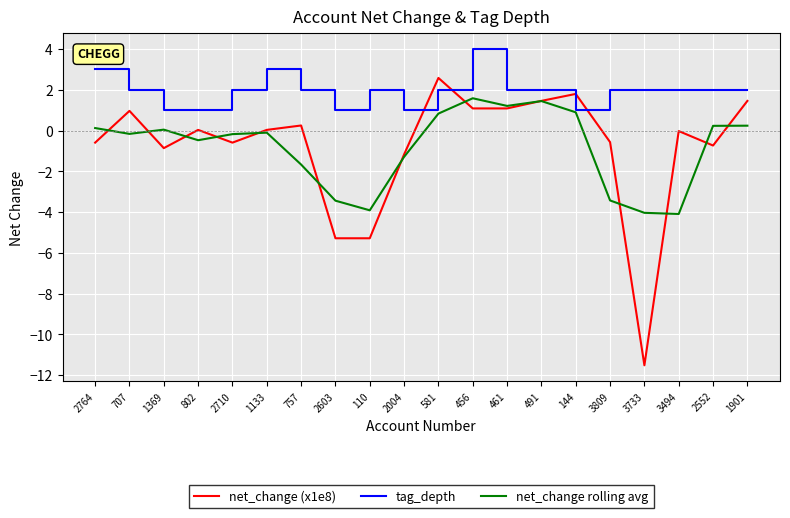

Which series changed the most between 2764 and 3494?

net_change rolling avg